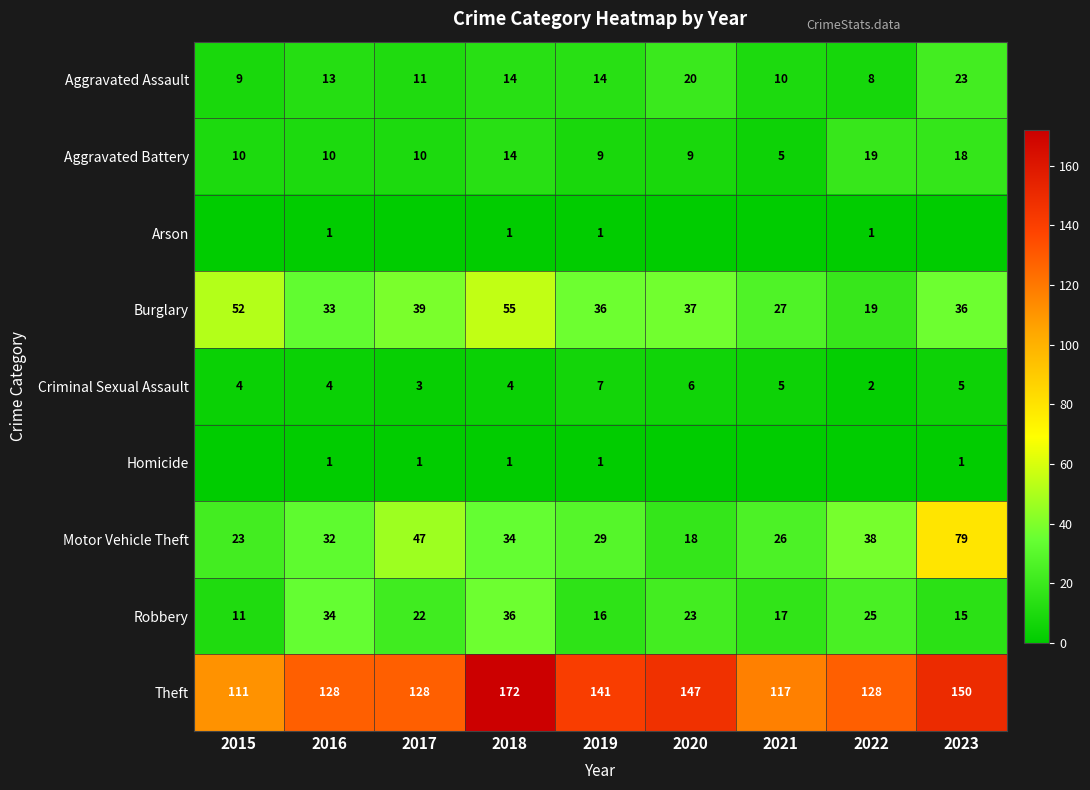

Is the value of Aggravated Battery at 2017 greater than the value of Burglary at 2021?

No